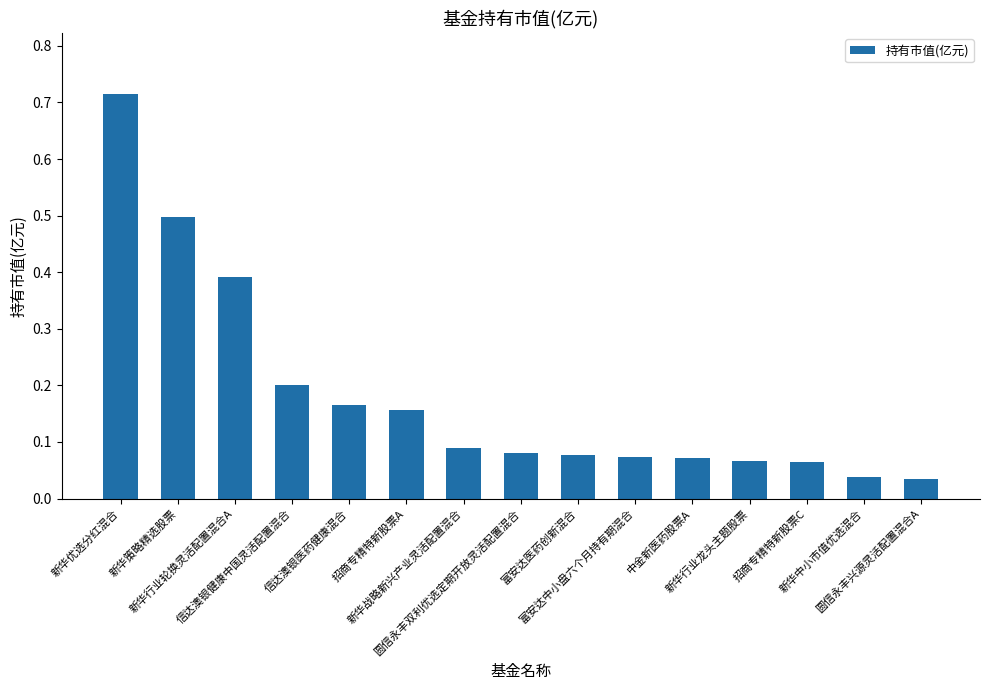

True or false: the data shows 0.2 at 新华战略新兴产业灵活配置混合.

False